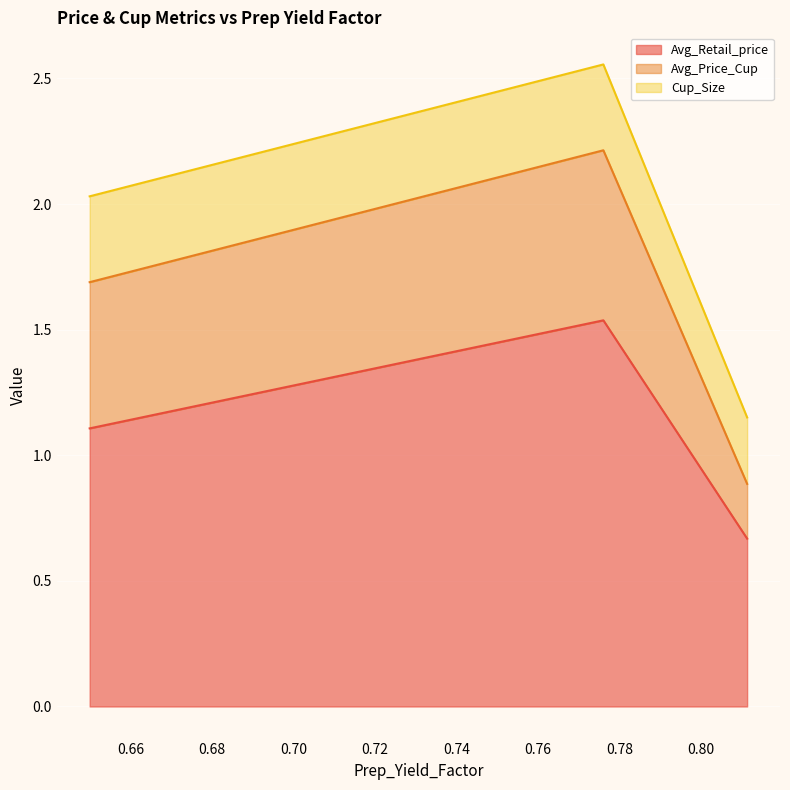

Which series has the widest spread of values?

Avg_Retail_price